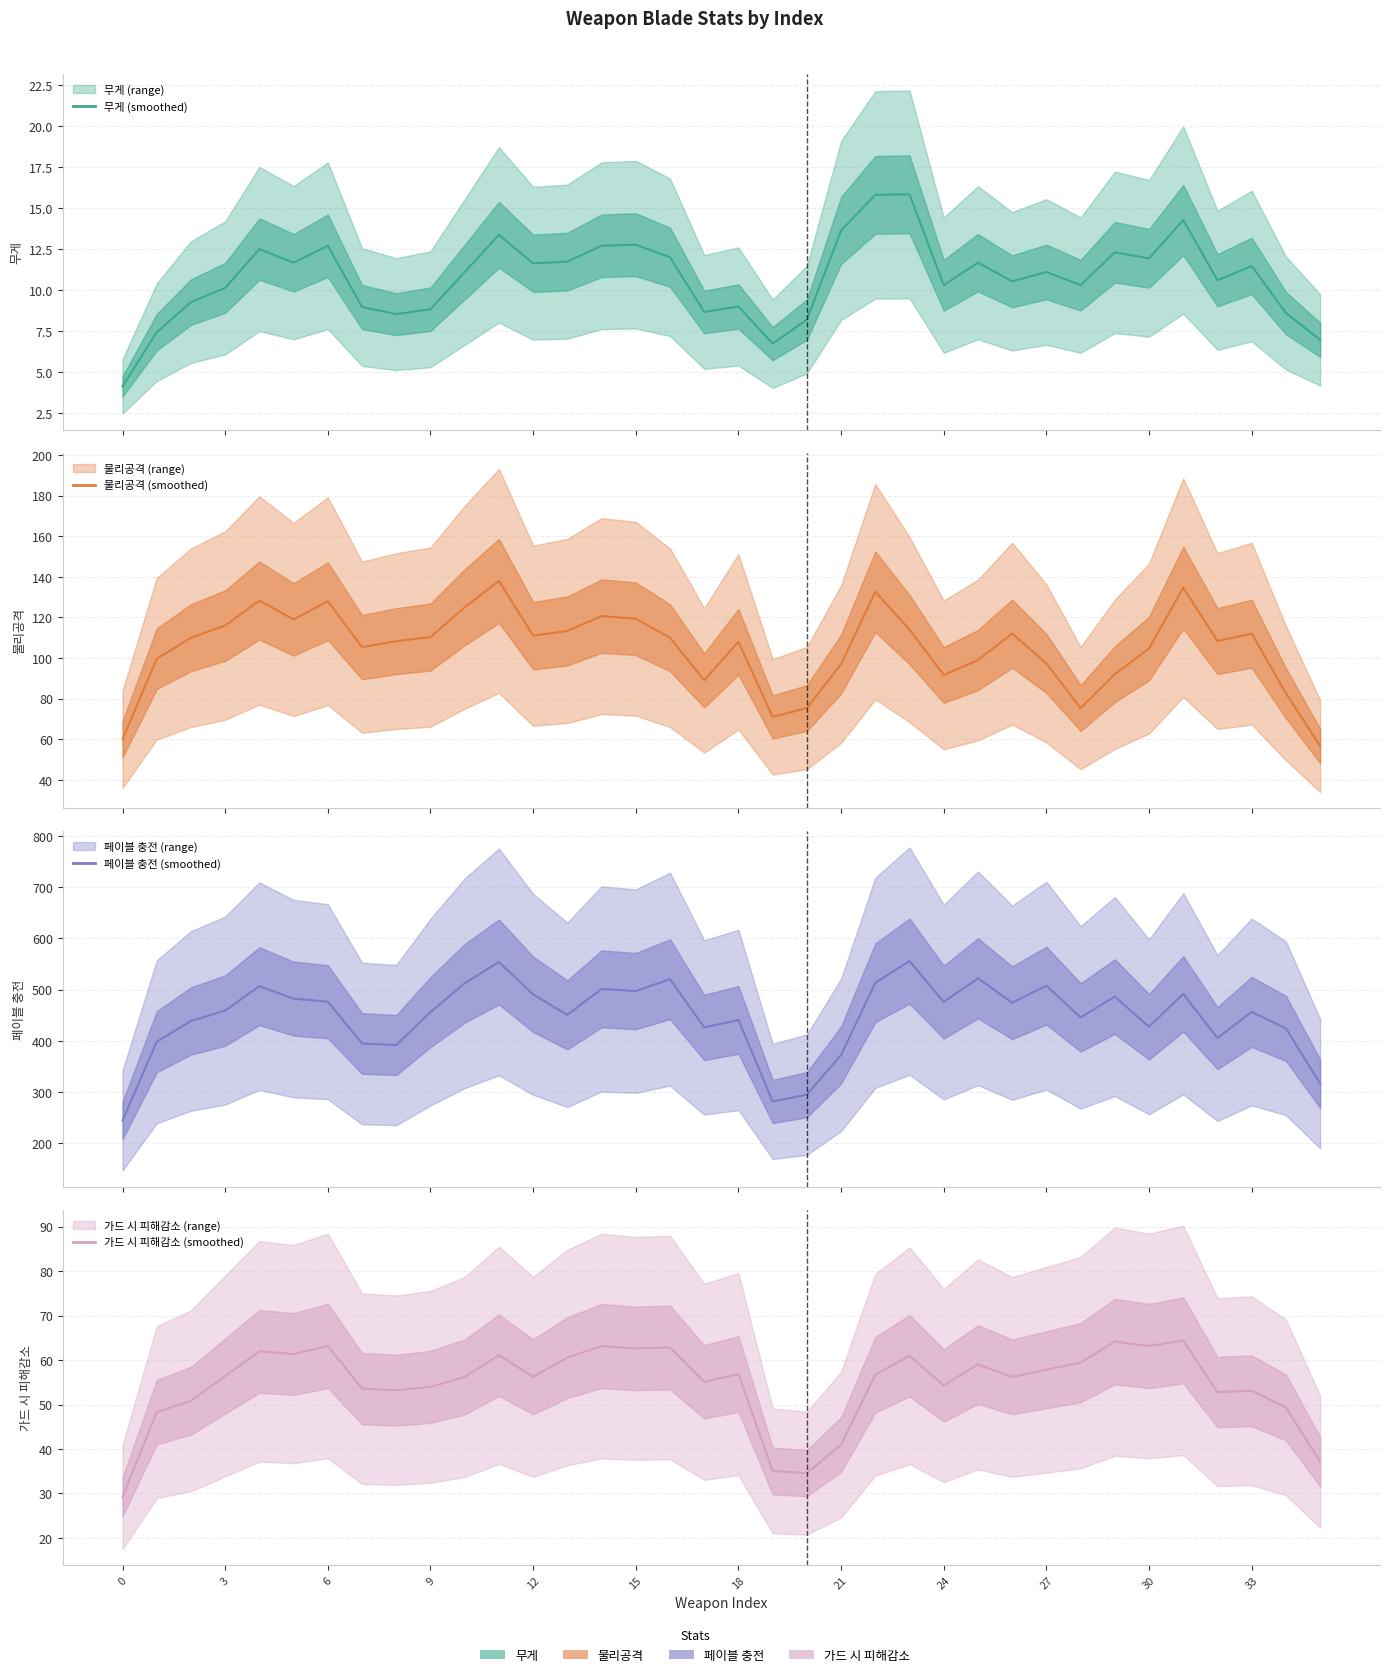

Reading right to left, what are all the values shown in this chart?

무게: 7.0	8.6	11.5	10.6	14.3	11.9	12.3	10.3	11.1	10.5	11.7	10.3	15.8	15.8	13.6	8.2	6.7	9.0	8.7	12.0	12.8	12.7	11.7	11.6	13.4	11.1	8.8	8.5	9.0	12.7	11.7	12.5	10.1	9.3	7.4	4.1
물리공격: 56.7	82.7	112.0	108.3	134.7	104.7	92.0	75.3	97.3	112.0	99.0	91.7	114.0	132.7	97.0	75.3	71.0	108.0	89.0	110.0	119.3	120.7	113.3	111.0	138.0	125.0	110.3	108.3	105.3	128.0	119.0	128.3	116.0	110.0	99.7	60.0
페이블 충전: 316.3	424.3	456.3	405.3	491.7	427.3	486.3	445.7	507.7	474.3	522.0	475.7	555.7	513.3	372.3	294.7	281.3	440.7	426.0	520.3	497.0	501.3	450.7	490.7	554.0	512.3	456.0	391.7	394.7	476.3	482.3	506.7	459.0	438.7	398.0	244.3
가드 시 피해감소: 37.1	49.3	53.1	52.8	64.4	63.2	64.2	59.4	57.8	56.2	59.0	54.3	60.9	56.7	41.0	34.6	35.1	56.9	55.1	62.8	62.6	63.1	60.6	56.2	61.1	56.2	54.0	53.2	53.6	63.2	61.3	62.0	56.4	50.9	48.3	29.2